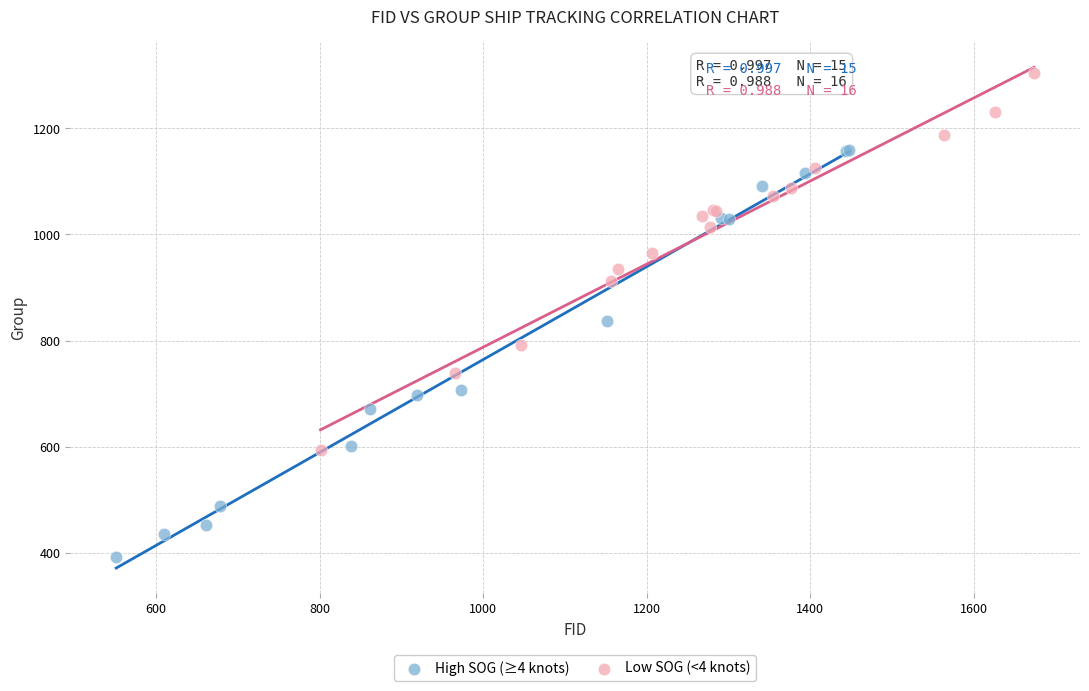

Which series reaches the minimum Y coordinate?

High SOG (≥4 knots)